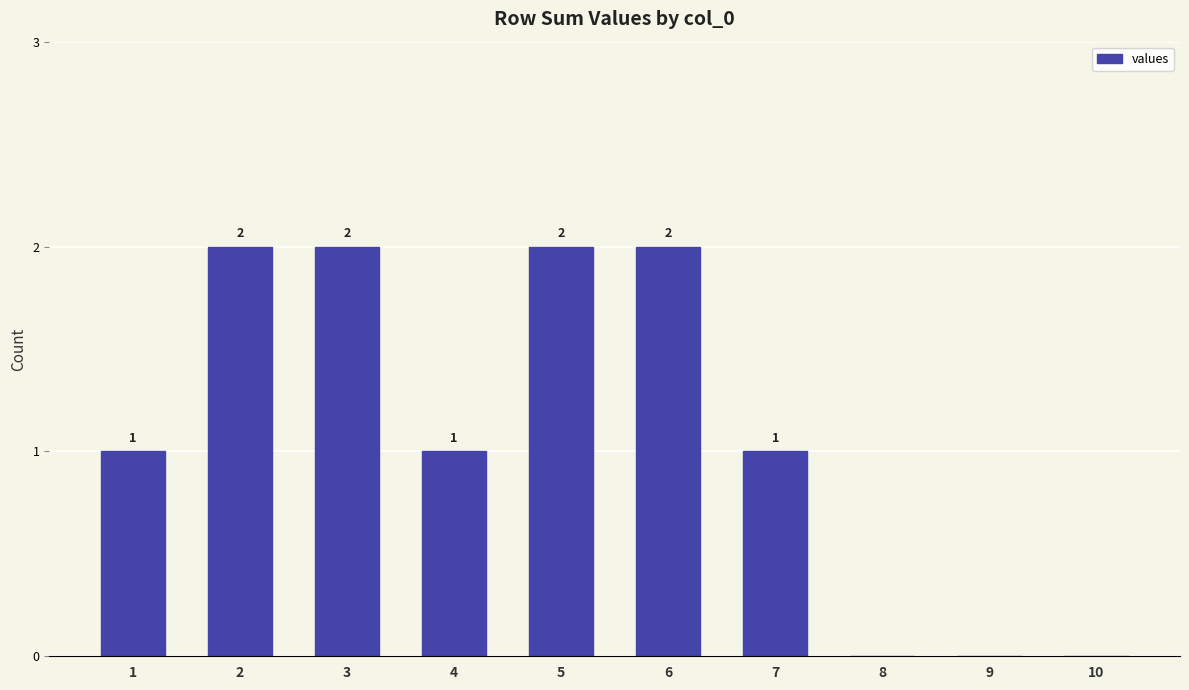

The chart shows a value of 2 at 2. True or false?

True